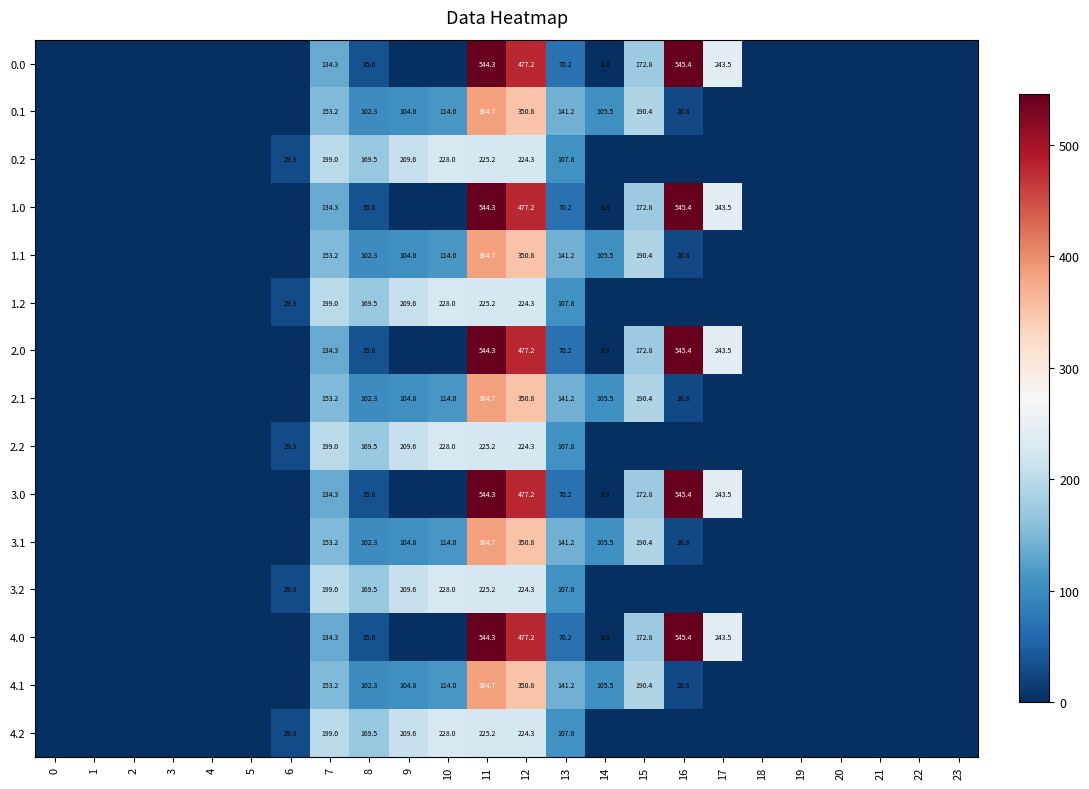

What is the difference between the row_0 values at 2 and 15?

172.8